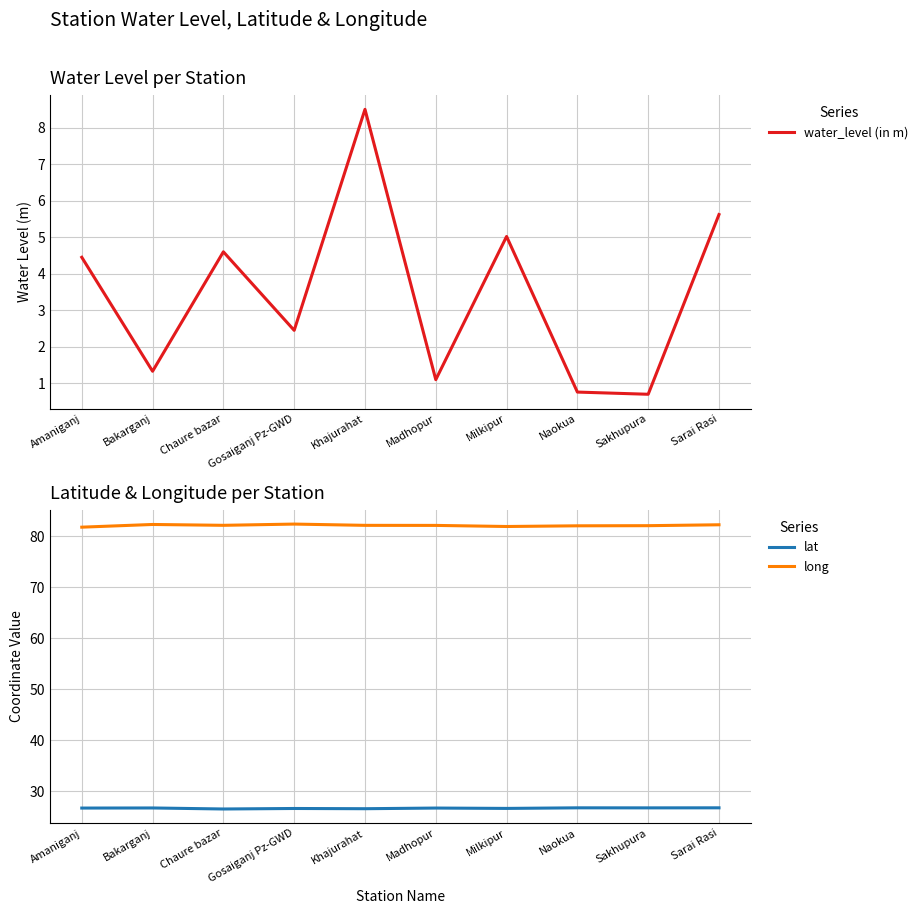

At how many categories does at least one series exceed 69?

10